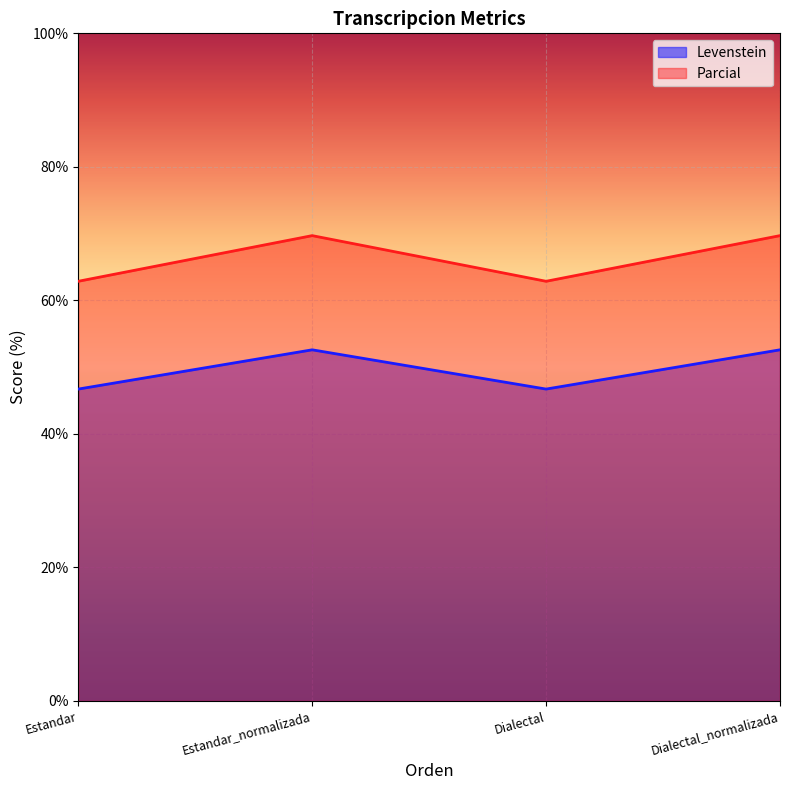

Rank the series by their average value, from lowest to highest.

Levenstein, Parcial